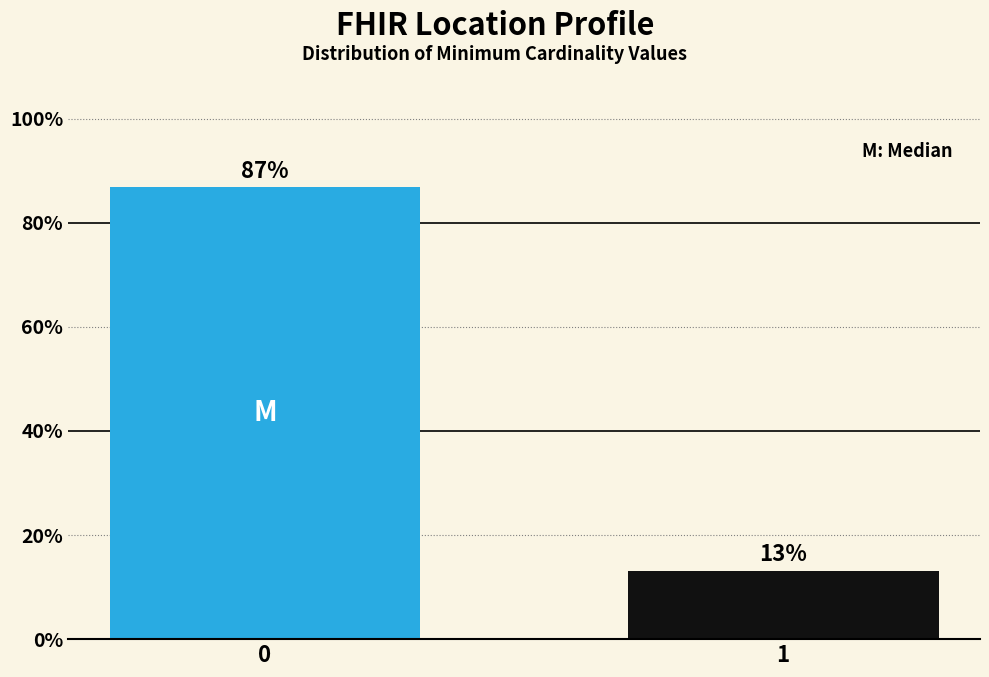

What is the value of the 2nd bar from the left?

13.2